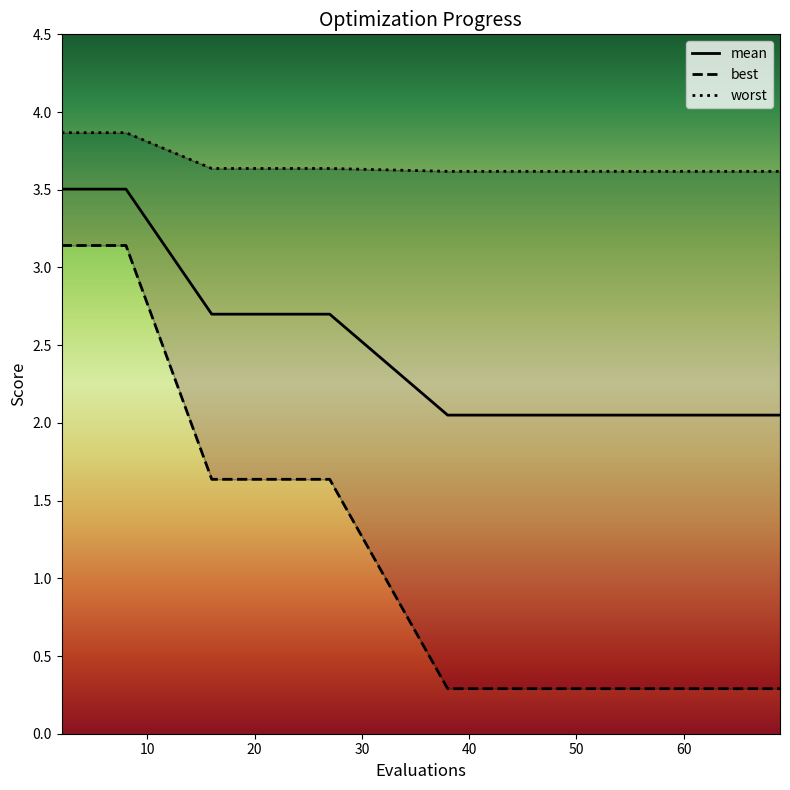

What is the spread (max minus min) of values at 42?

3.3